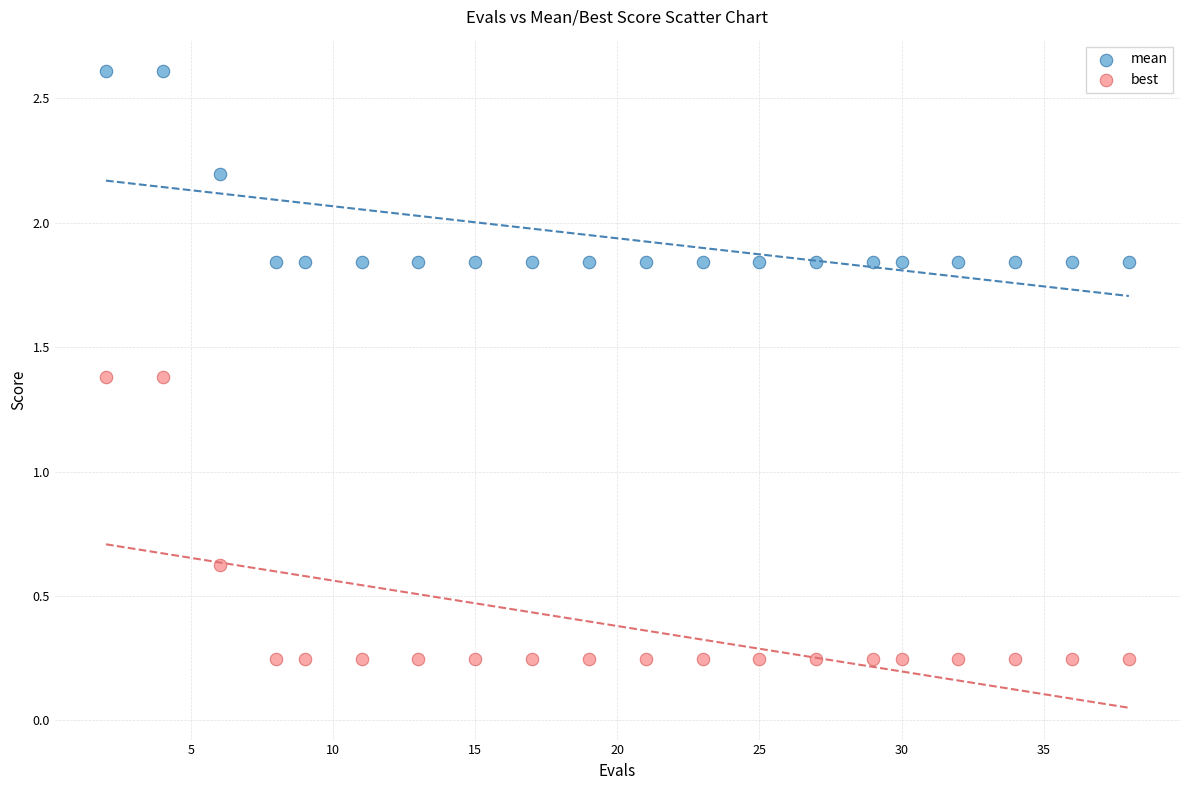

Across all data points, what is the range of Y values (max minus min)?

2.4